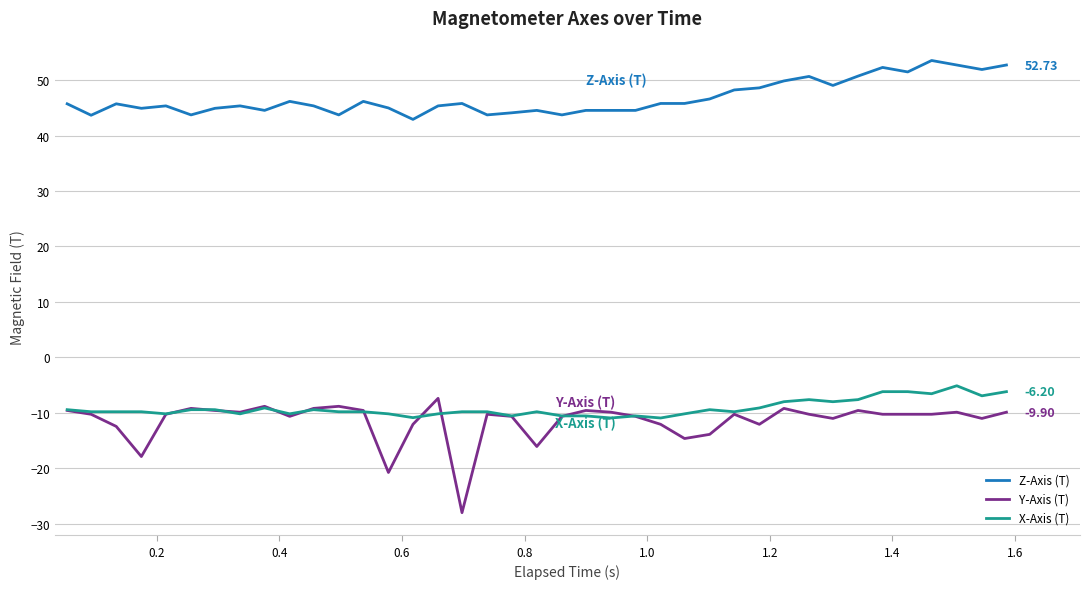

Which series has the widest spread of values?

Y-Axis (T)